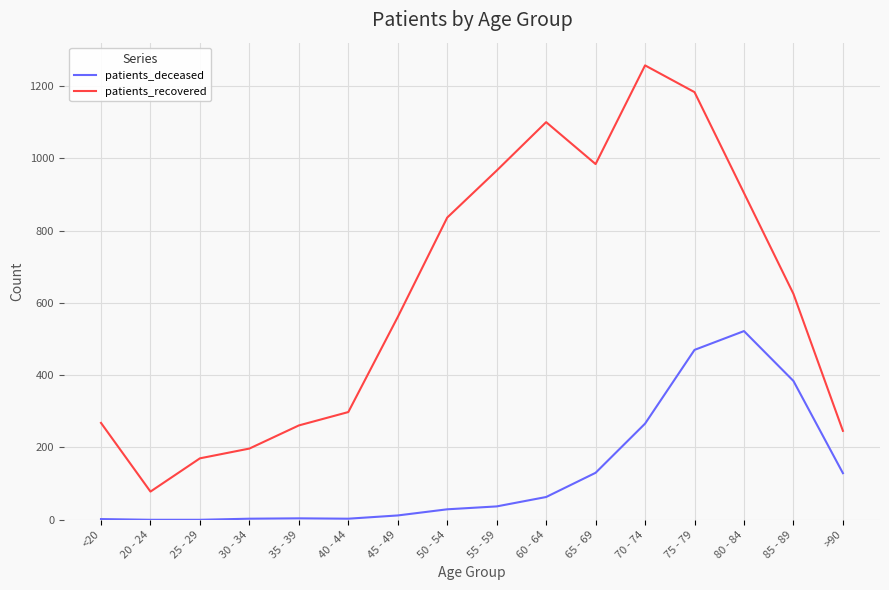

Which series changed the most between 25 - 29 and 75 - 79?

patients_recovered